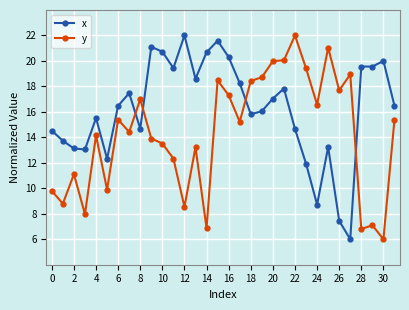

What is the difference between the maximum and minimum values in the y series?

16.0